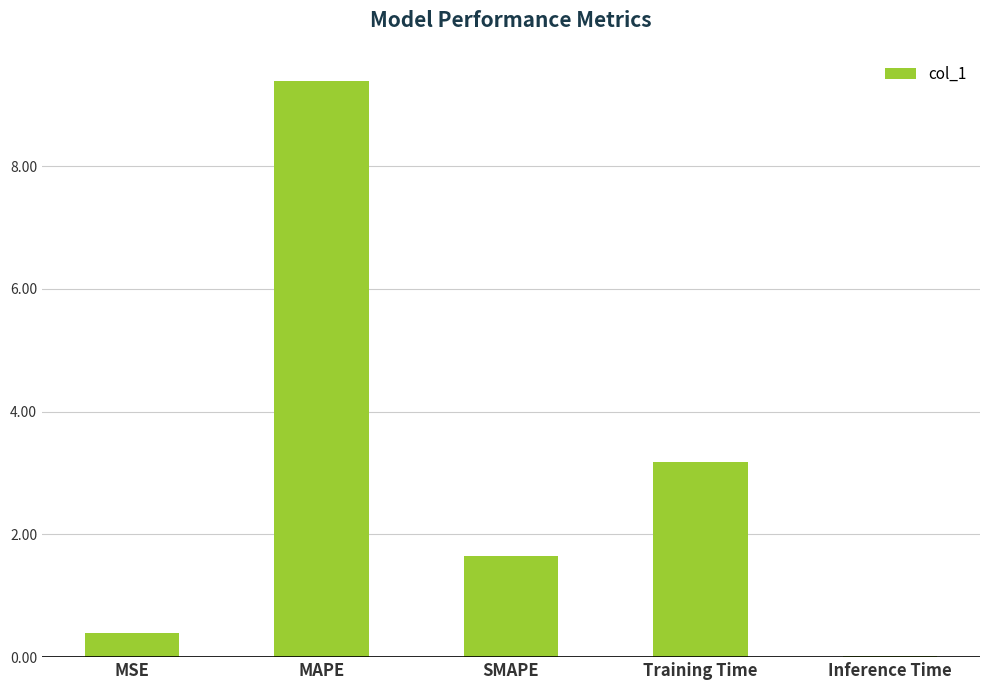

What is the average value?

2.9